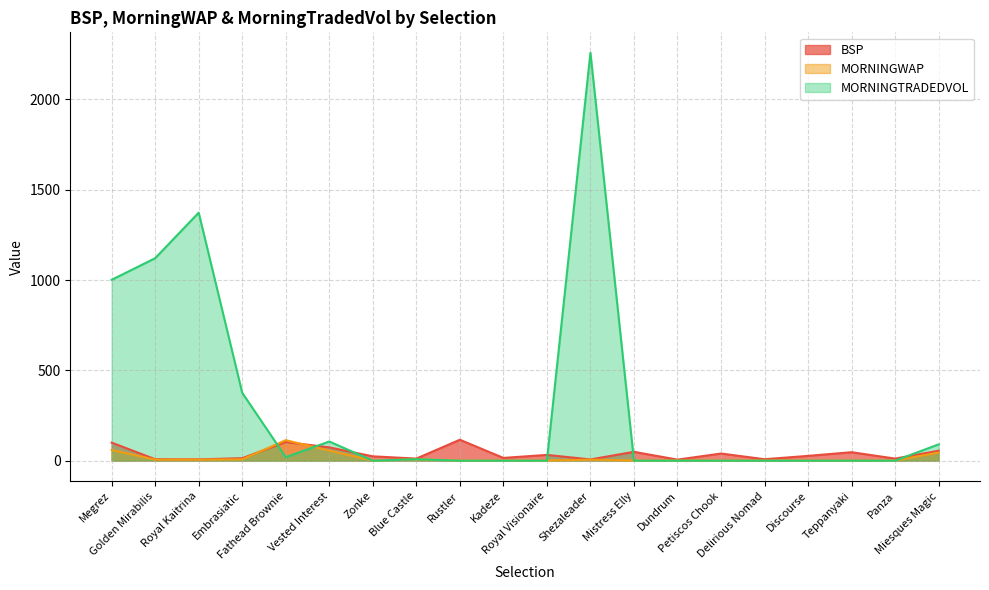

At which label does MORNINGWAP reach its peak?

Fathead Brownie